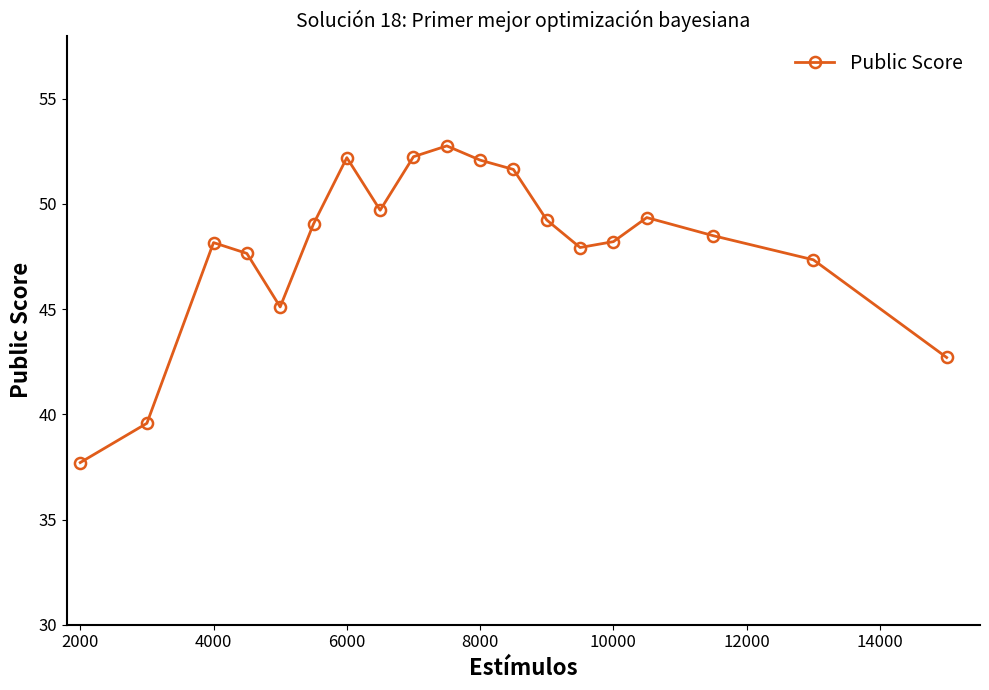

What is the smallest value displayed?

37.7